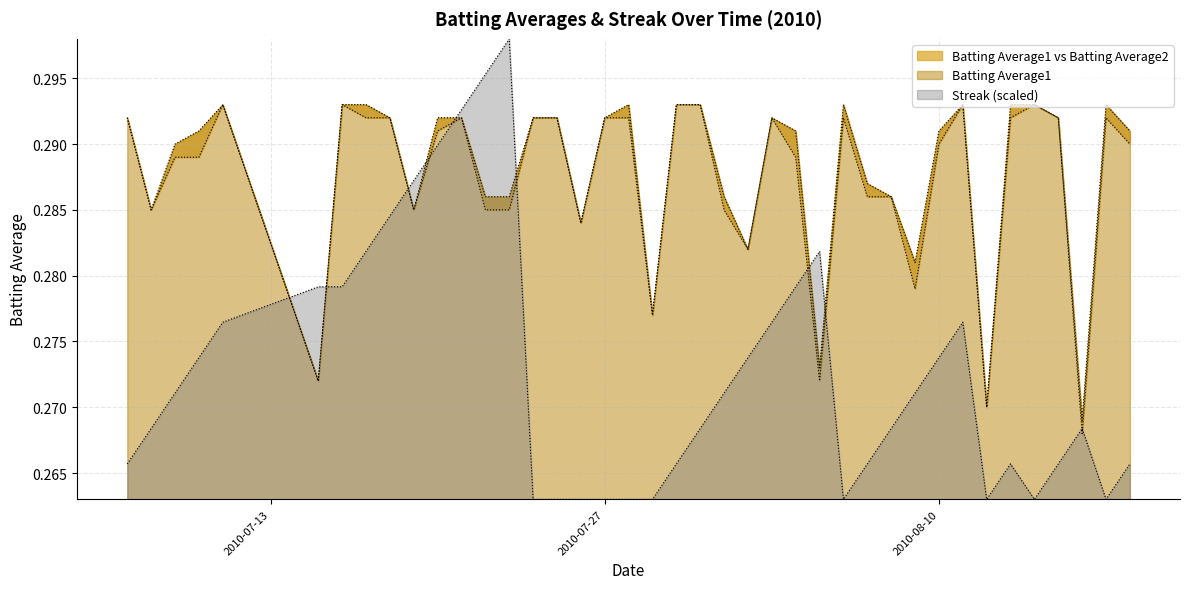

Between 2010-07-16 and 2010-08-17, which series saw the biggest shift?

Streak